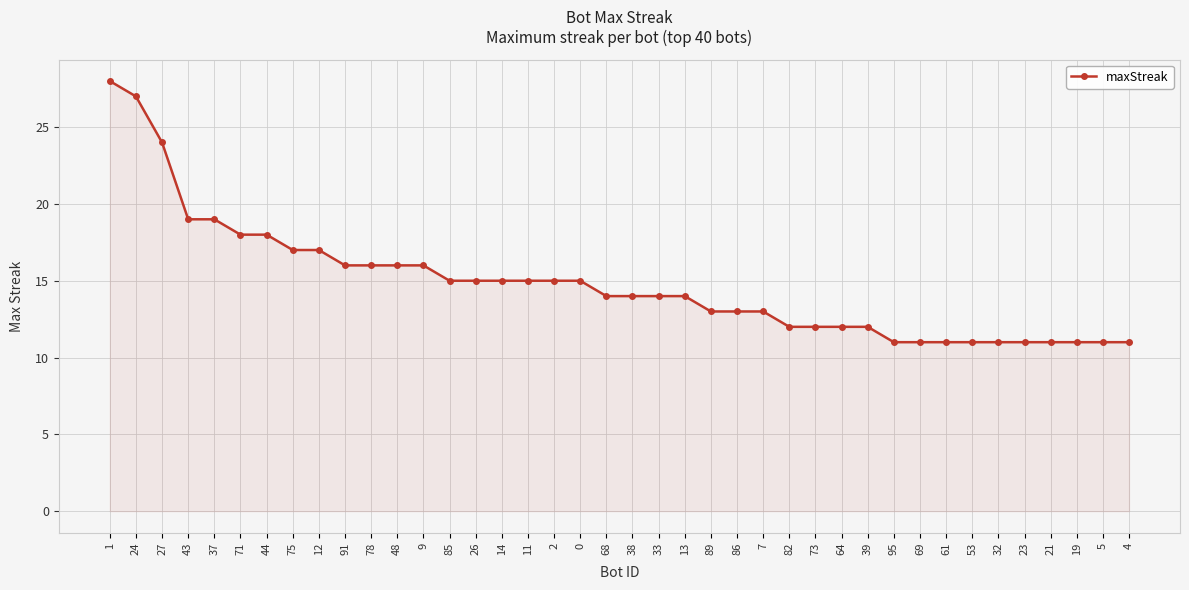

Reading left to right, transcribe all the data shown in this chart.

1=28	24=27	27=24	43=19	37=19	71=18	44=18	75=17	12=17	91=16	78=16	48=16	9=16	85=15	26=15	14=15	11=15	2=15	0=15	68=14	38=14	33=14	13=14	89=13	86=13	7=13	82=12	73=12	64=12	39=12	95=11	69=11	61=11	53=11	32=11	23=11	21=11	19=11	5=11	4=11